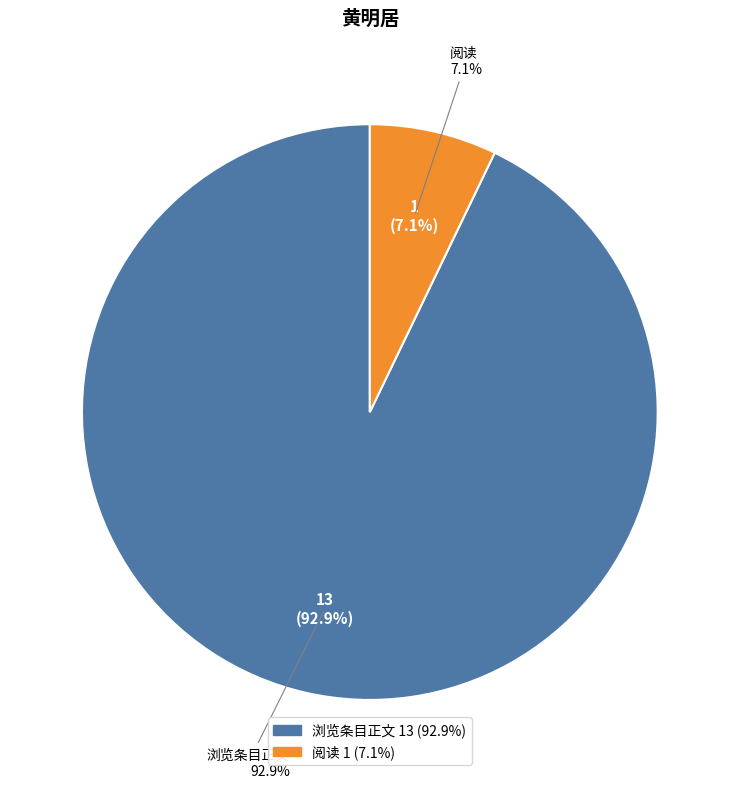

Approximately how many times larger is the value at 阅读 compared to 浏览条目正文?

0.1